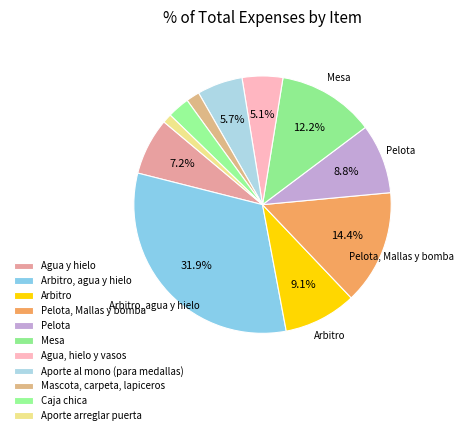

Between Caja chica and Arbitro, agua y hielo, which is larger?

Arbitro, agua y hielo